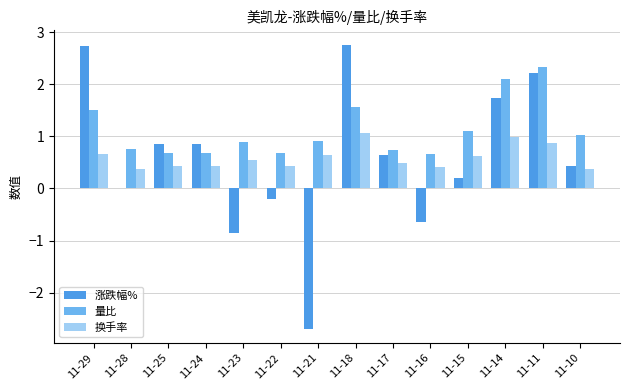

True or false: 量比 has a value of 2.3 at 11-18.

False